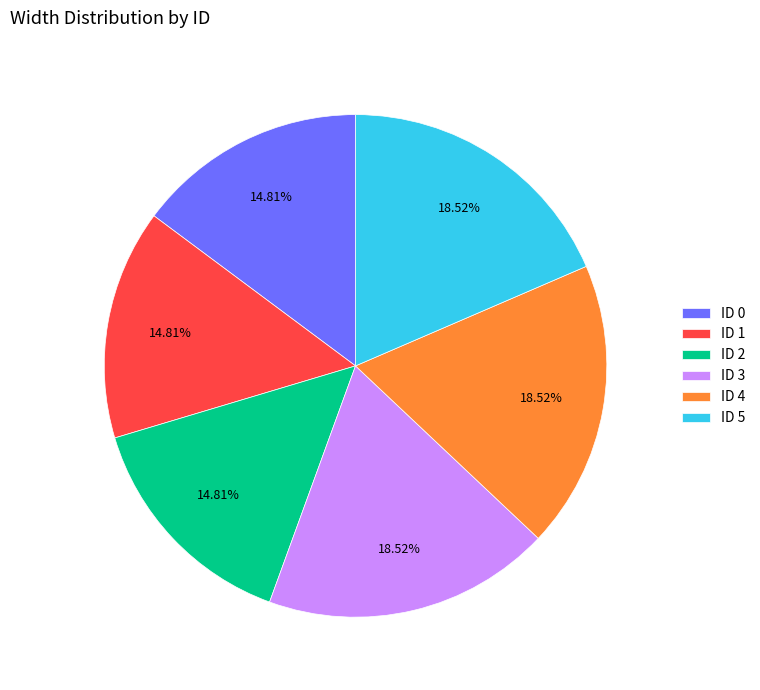

Is the sum of ID 2 and ID 0 greater than half?

No